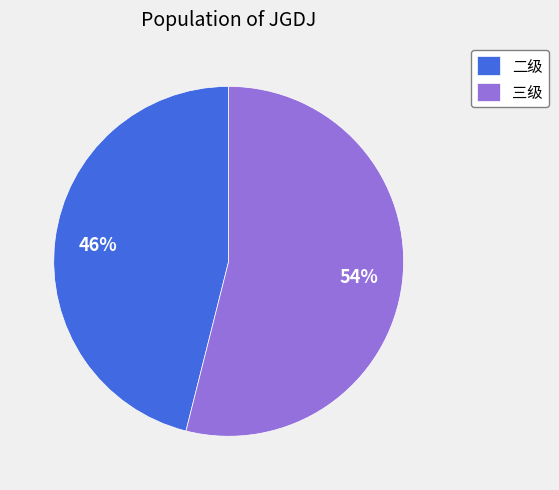

The 二级 slice represents 46% of the pie. True or false?

True